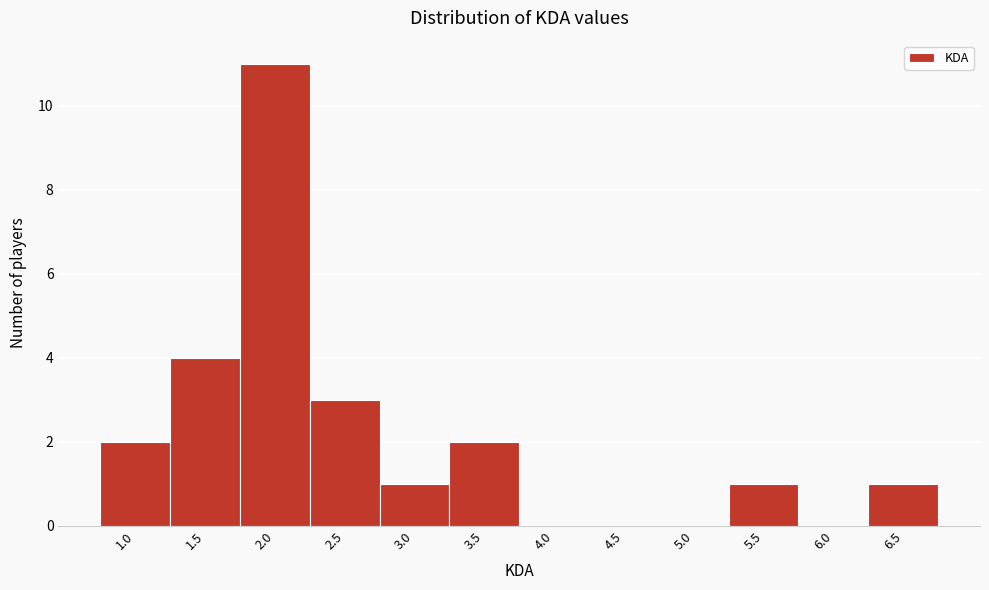

Reading left to right, extract all data points from this chart.

1.0=2	1.5=4	2.0=11	2.5=3	3.0=1	3.5=2	4.0=0	4.5=0	5.0=0	5.5=1	6.0=0	6.5=1